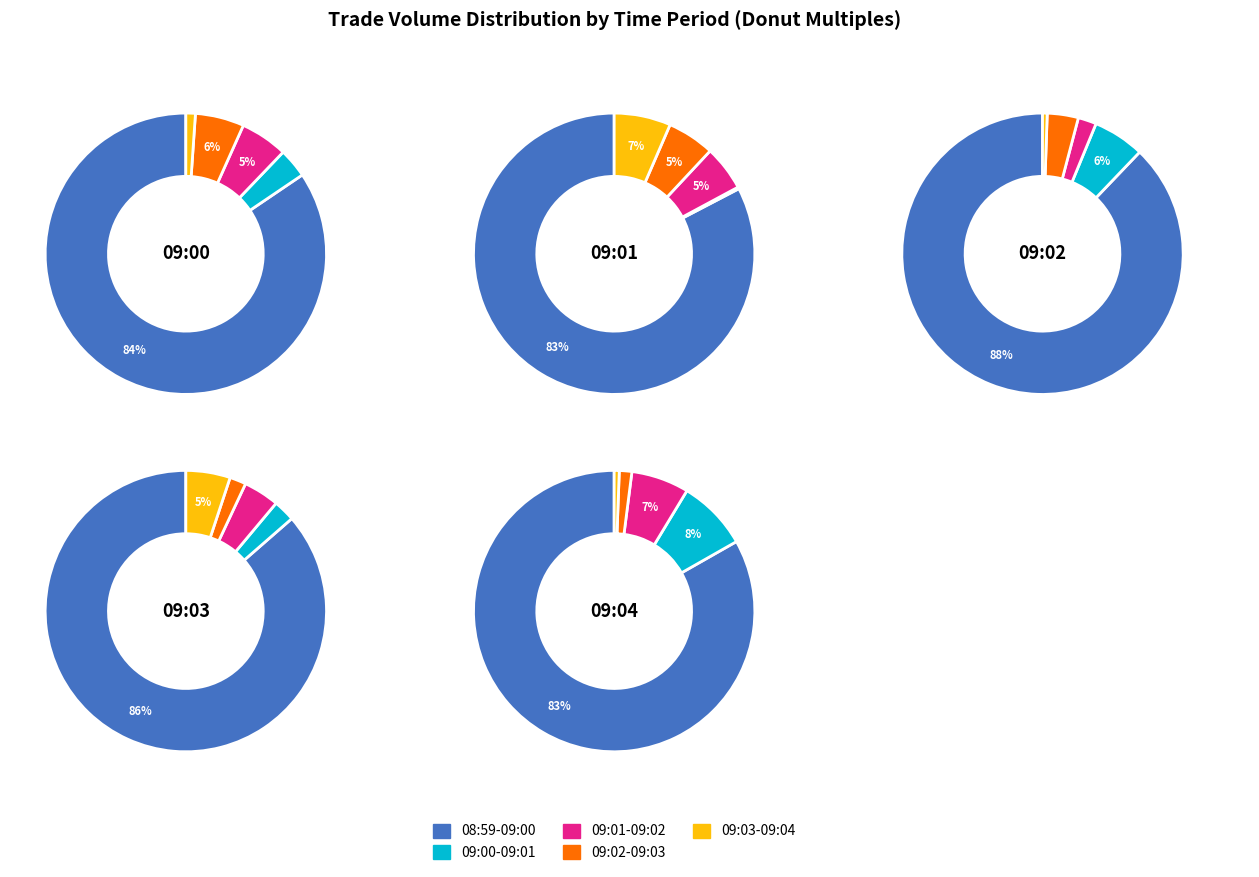

Is 2 the majority of the pie?

No